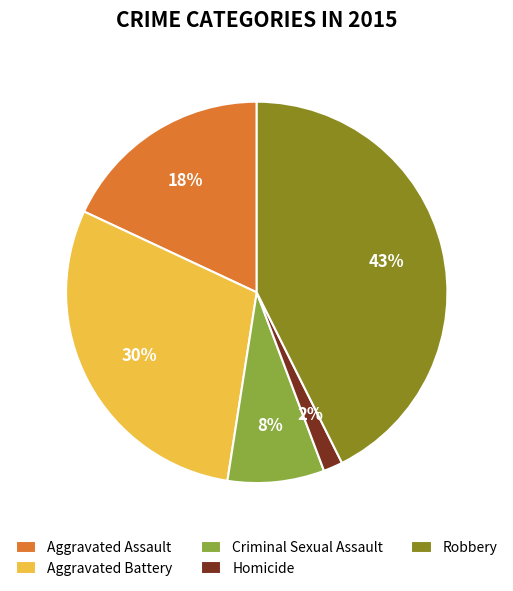

How many slices are in this pie chart?

5